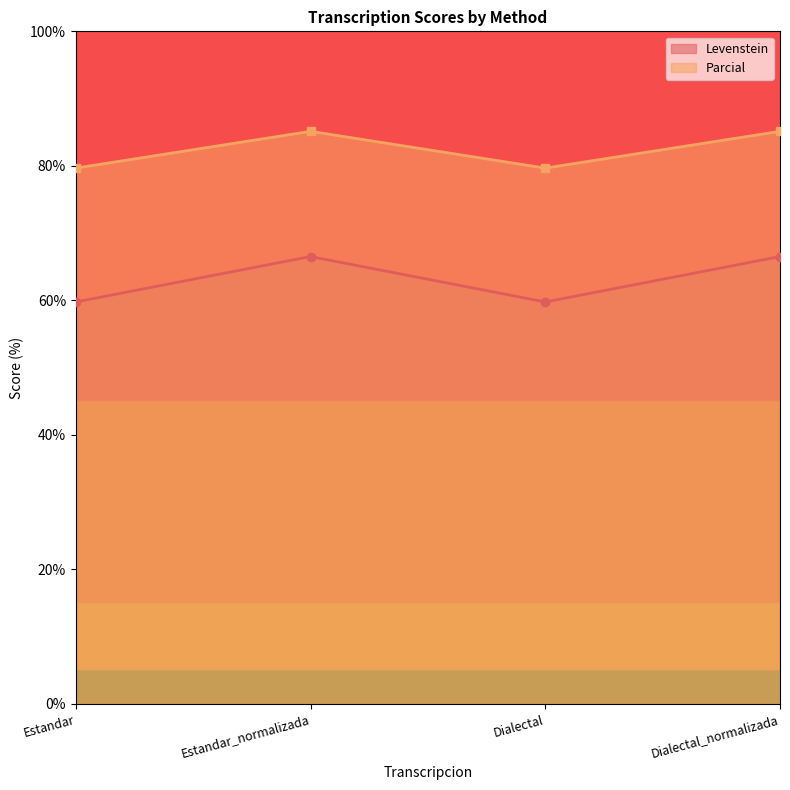

Rank the categories by Levenstein value from lowest to highest.

Estandar, Dialectal, Estandar_normalizada, Dialectal_normalizada